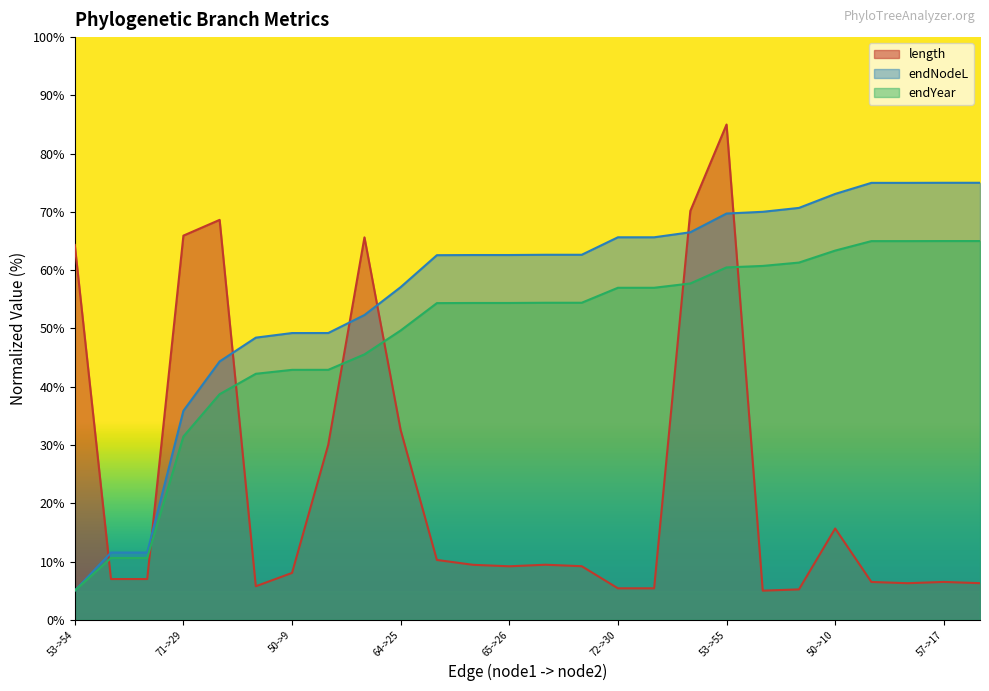

Reading left to right, list all the values displayed in this chart.

length: 64.3	7.0	7.0	65.9	68.6	5.8	8.0	30.0	65.6	32.6	10.3	9.4	9.2	9.4	9.2	5.4	5.4	70.2	85.0	5.0	5.2	15.7	6.5	6.3	6.5	6.3
endNodeL: 5.0	11.5	11.5	35.9	44.3	48.4	49.2	49.2	52.3	57.1	62.6	62.6	62.6	62.6	62.6	65.6	65.6	66.5	69.7	70.0	70.7	73.1	75.0	75.0	75.0	75.0
endYear: 5.0	10.6	10.6	31.5	38.7	42.2	42.9	42.9	45.5	49.6	54.3	54.4	54.4	54.4	54.4	57.0	57.0	57.7	60.5	60.7	61.3	63.4	65.0	65.0	65.0	65.0